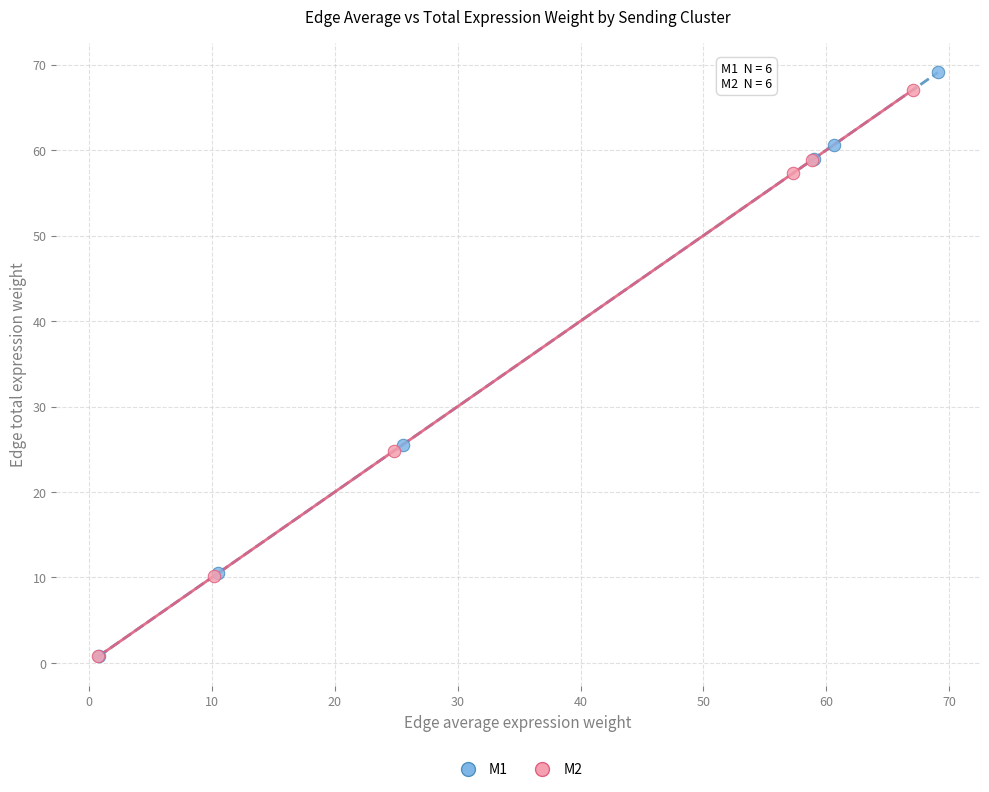

Which series has the widest spread of Y values?

M1